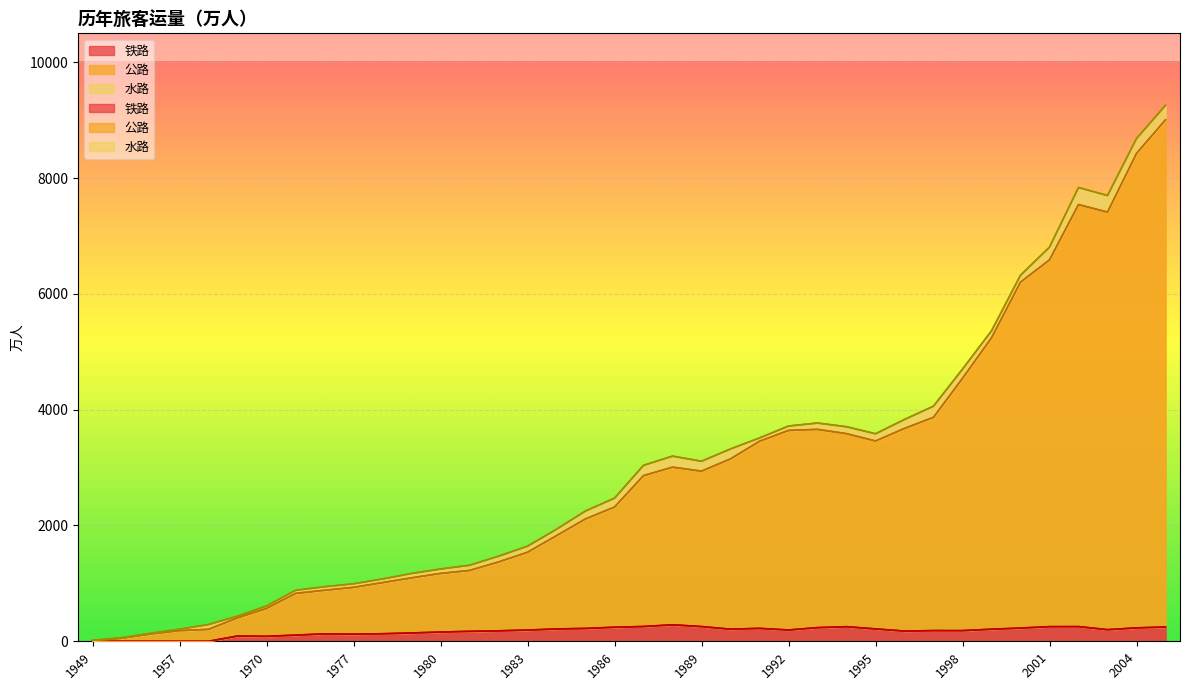

Read the 铁路 value at 1991.

222.9